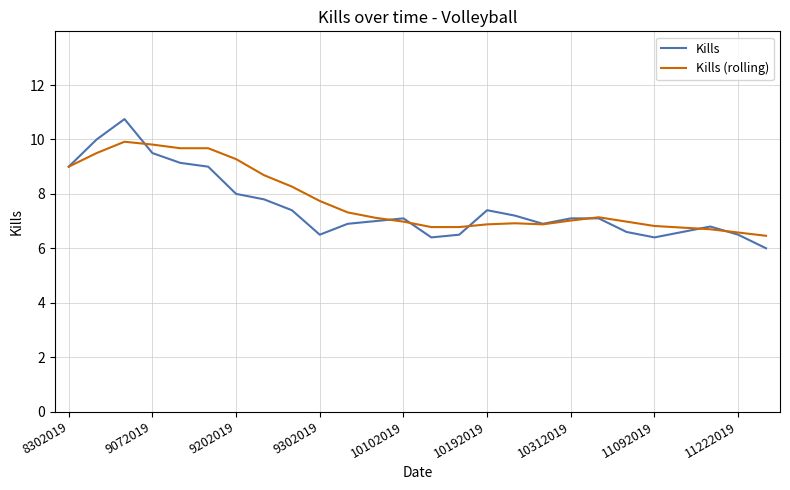

Reading left to right, extract all data points from this chart.

Kills: 9.0	10.0	10.8	9.5	9.1	9.0	8.0	7.8	7.4	6.5	6.9	7.0	7.1	6.4	6.5	7.4	7.2	6.9	7.1	7.1	6.6	6.4	6.6	6.8	6.5	6.0
Kills (rolling): 9.0	9.5	9.9	9.8	9.7	9.7	9.3	8.7	8.3	7.7	7.3	7.1	7.0	6.8	6.8	6.9	6.9	6.9	7.0	7.1	7.0	6.8	6.8	6.7	6.6	6.5